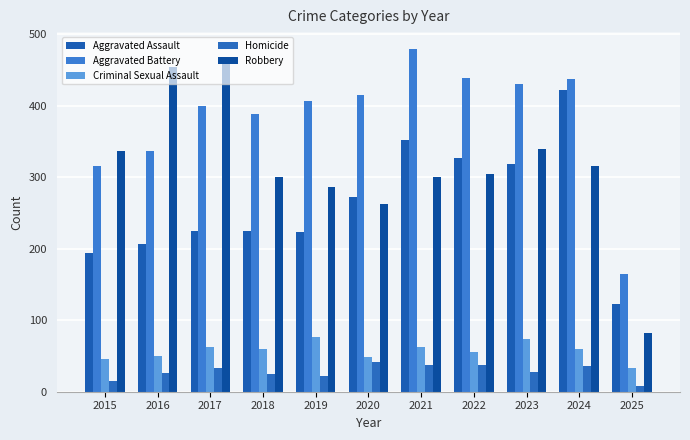

Does the chart contain stacked bars?

No